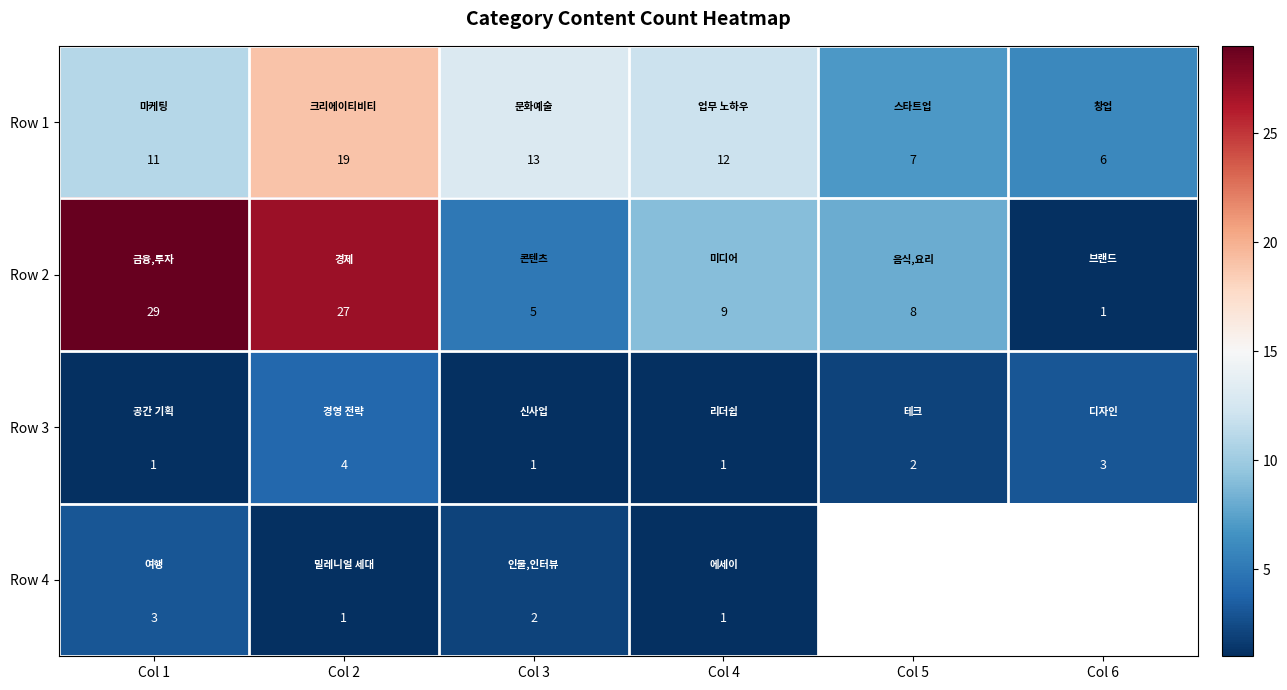

Rank the categories by Row 1 value from lowest to highest.

Col 6, Col 5, Col 1, Col 4, Col 3, Col 2